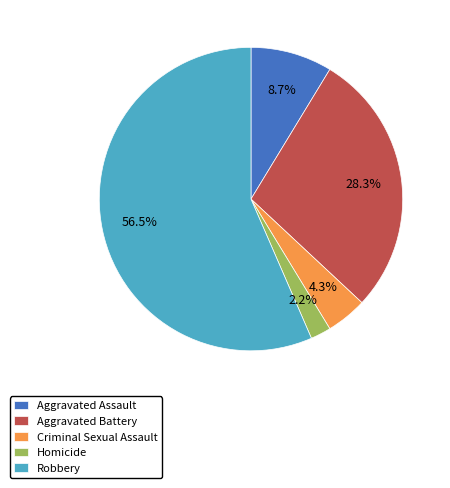

How many slices are in this pie chart?

5